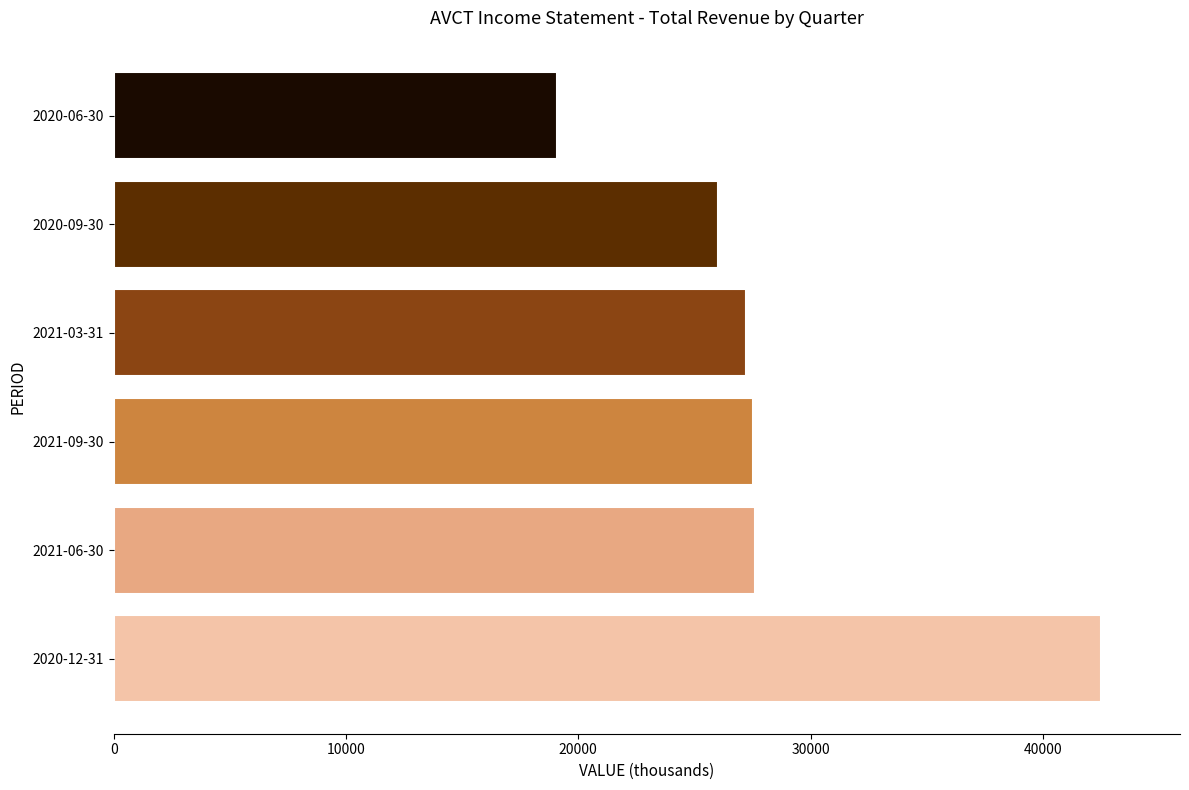

Is it true that the value at 2020-09-30 is 13877?

False